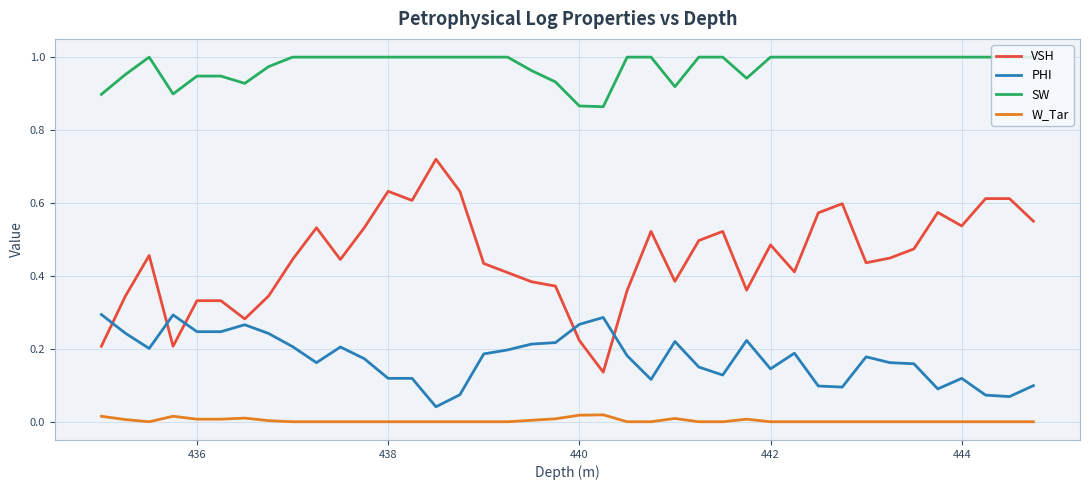

List the series in order of their peak value, lowest first.

W_Tar, PHI, VSH, SW